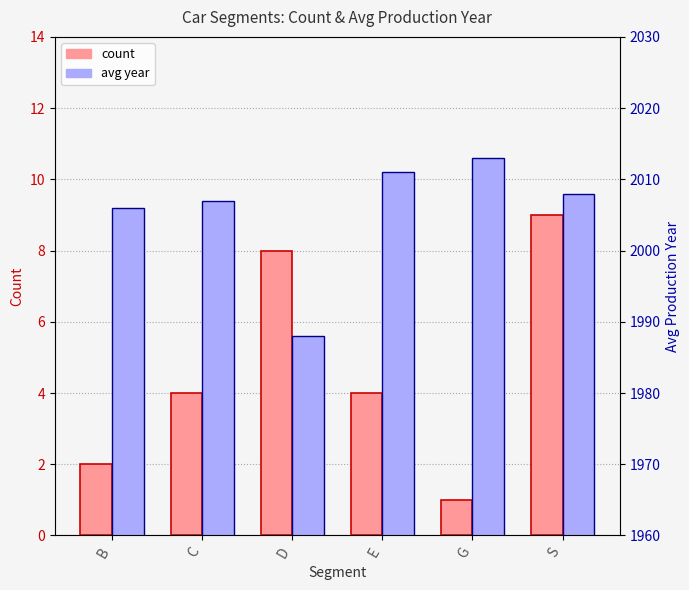

How many values in the count series exceed 4?

2